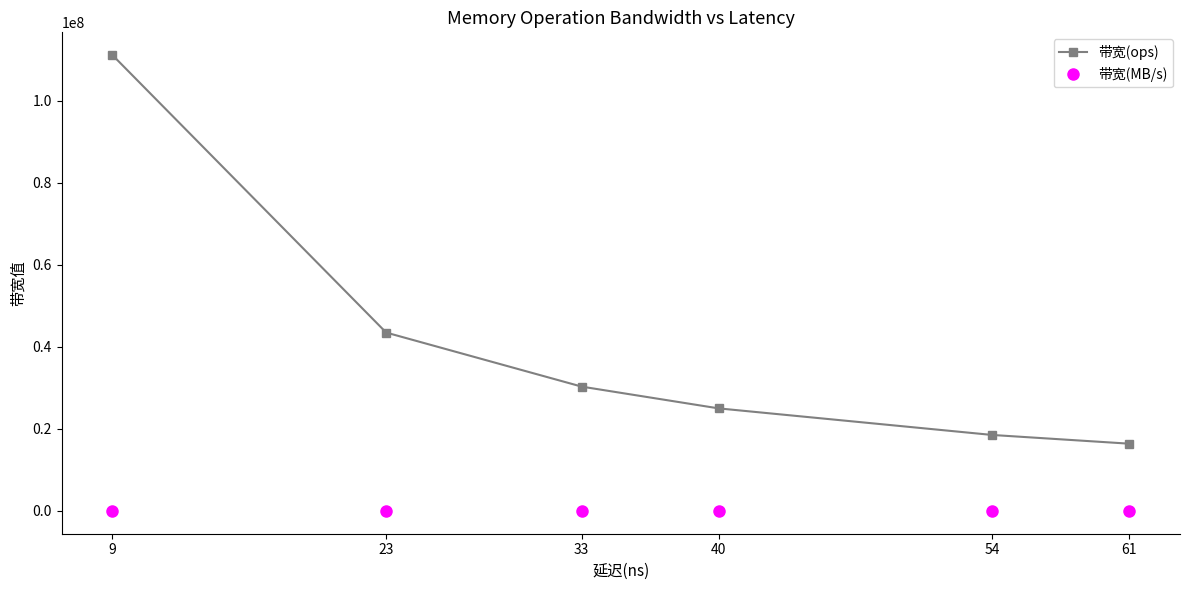

What is the sum of all 带宽(ops) values?

244804361